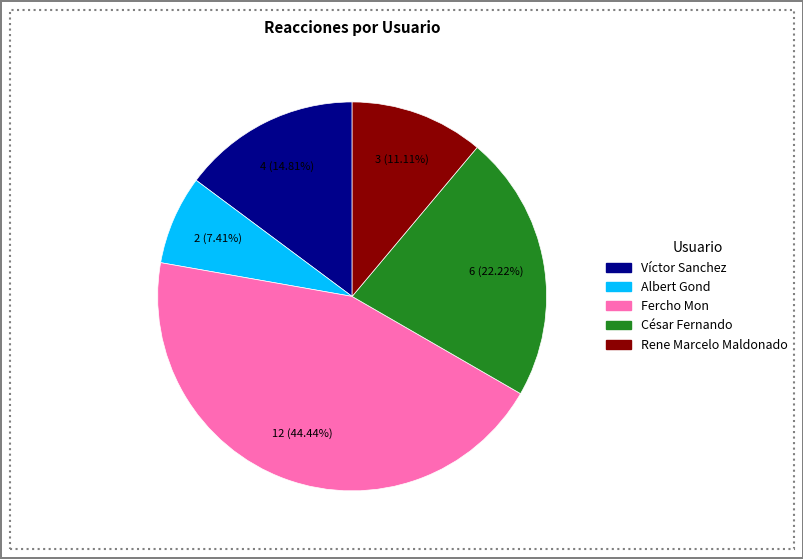

Is there any slice that represents more than half of the pie?

No